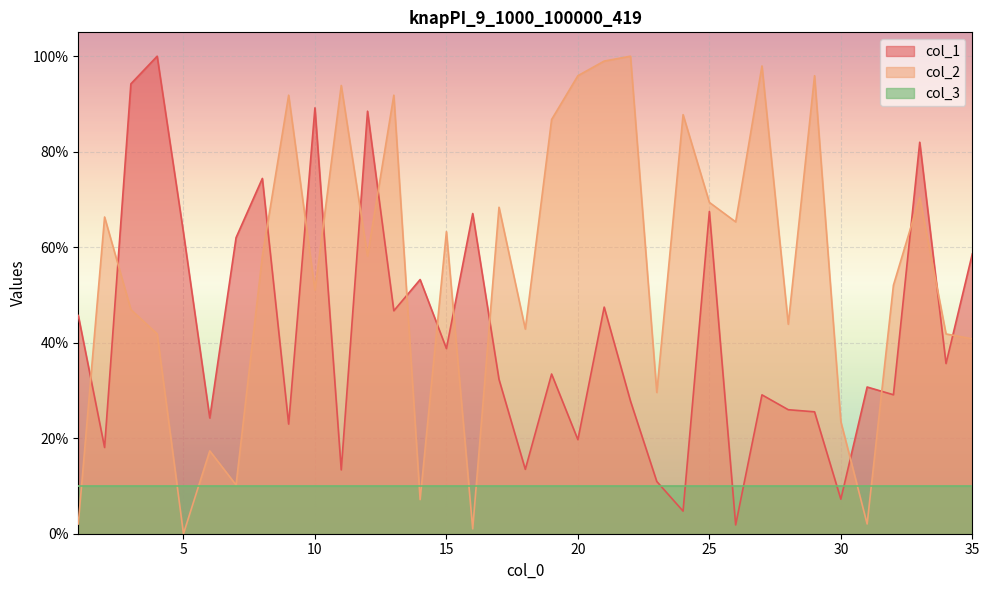

True or false: col_2 and col_1 cross at least once.

True